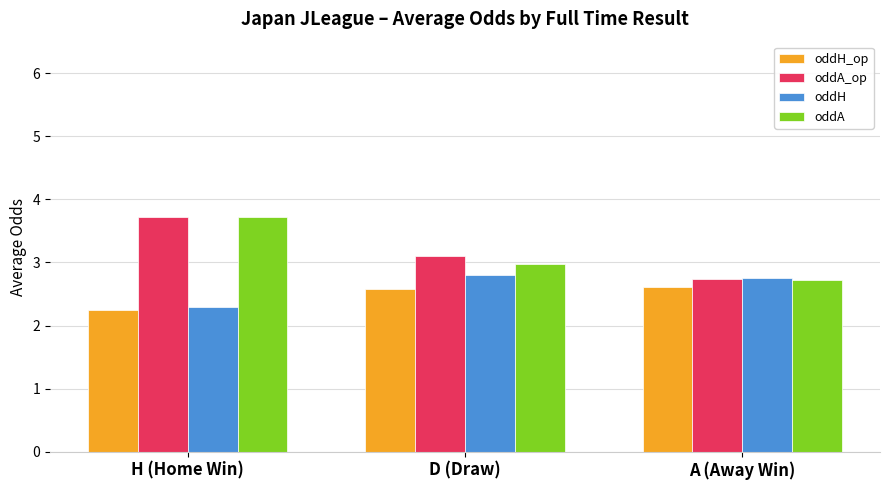

Is it true that oddA_op equals 5.4 at H (Home Win)?

False